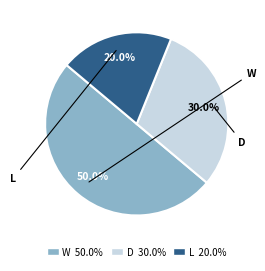

To the nearest percent, what is the difference between the largest and smallest slice percentages?

30%